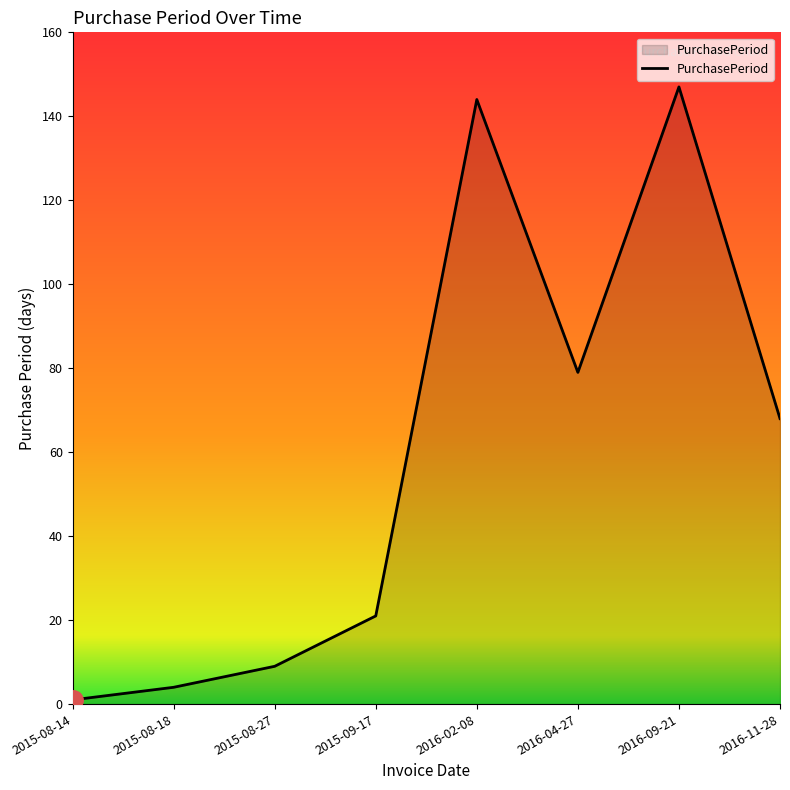

Where is the first local maximum?

2016-02-08